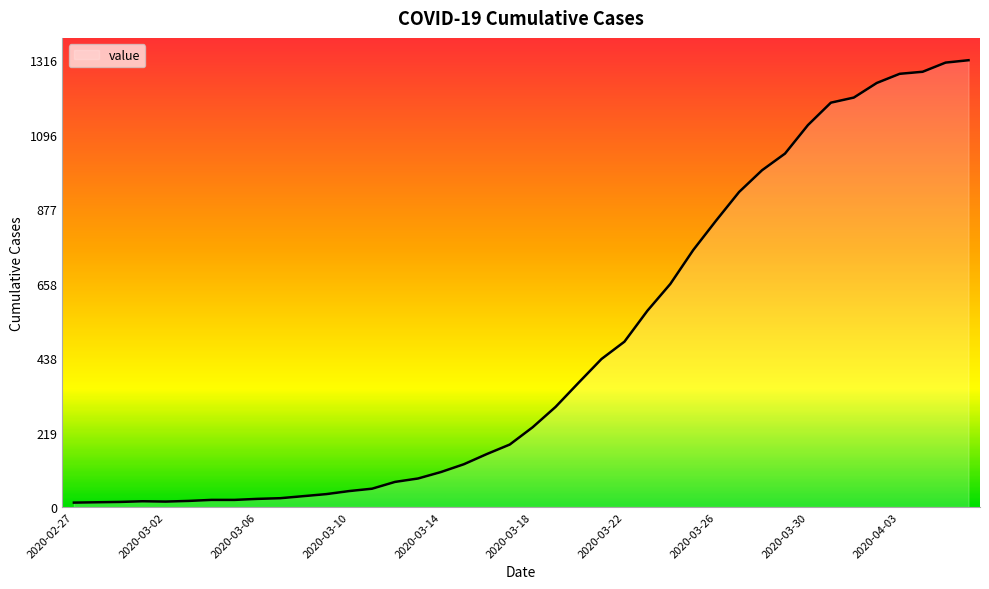

What is the difference between the maximum and minimum values?

1303